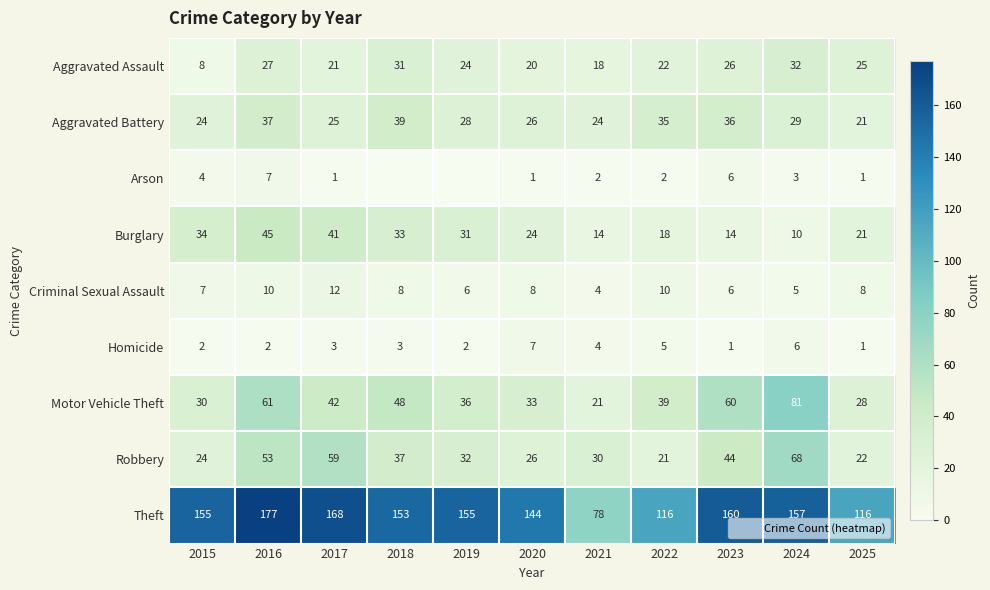

Count the number of data series in this chart.

9